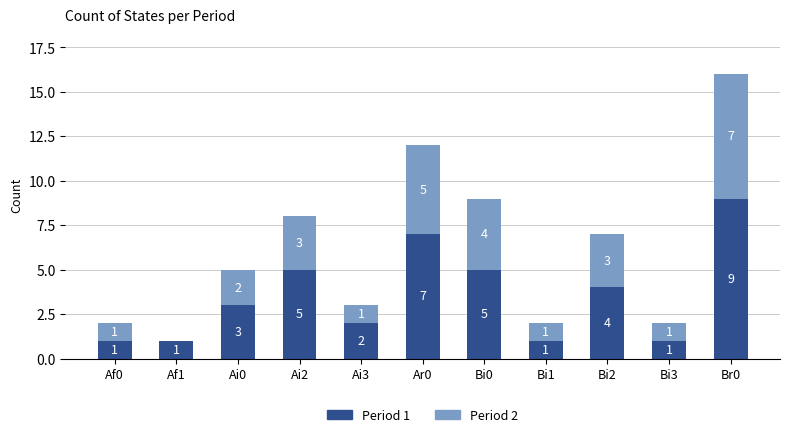

What is the sum of the Period 1 values at Br0 and Ai2?

14